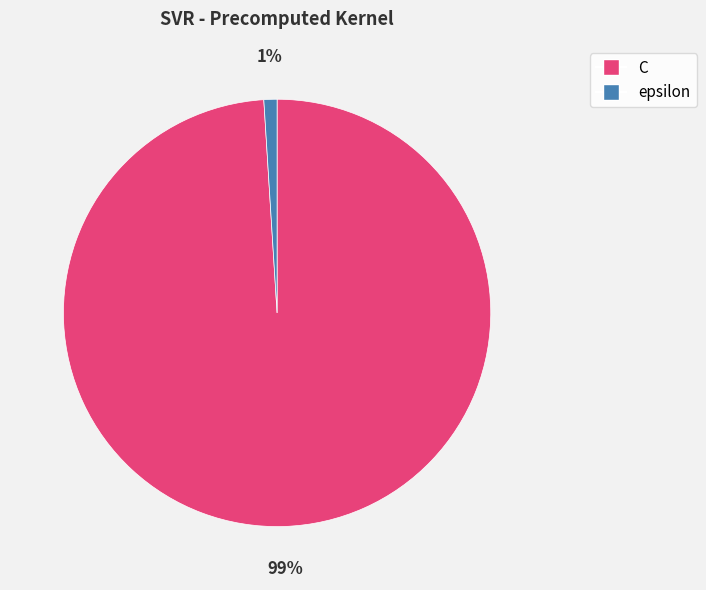

Count the number of slices in the pie.

2